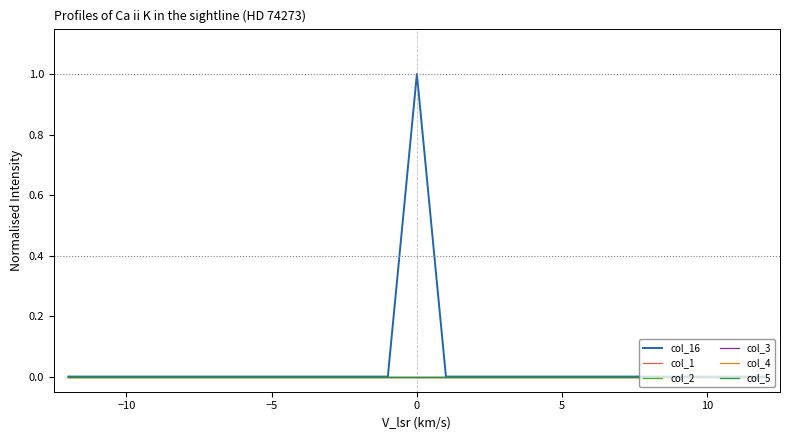

Does the chart have visible grid lines?

No